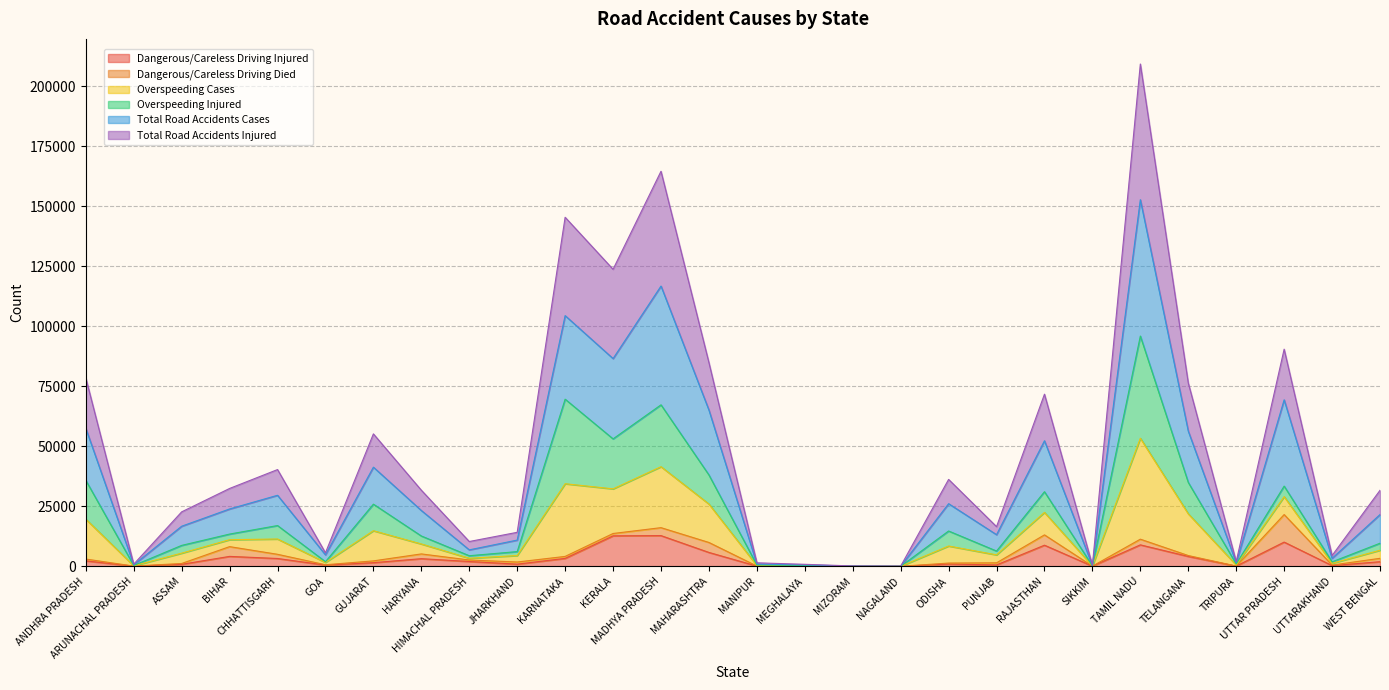

What is the highest value of the Dangerous/Careless Driving Injured series?

12796